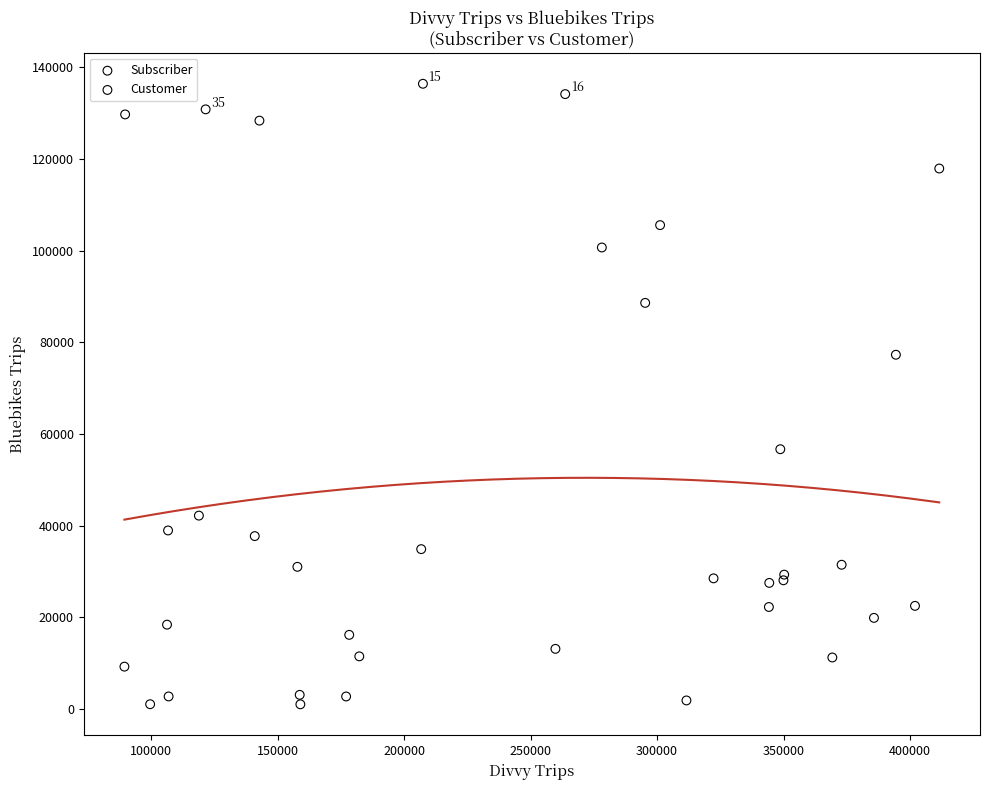

Which series has the widest spread of Y values?

Subscriber